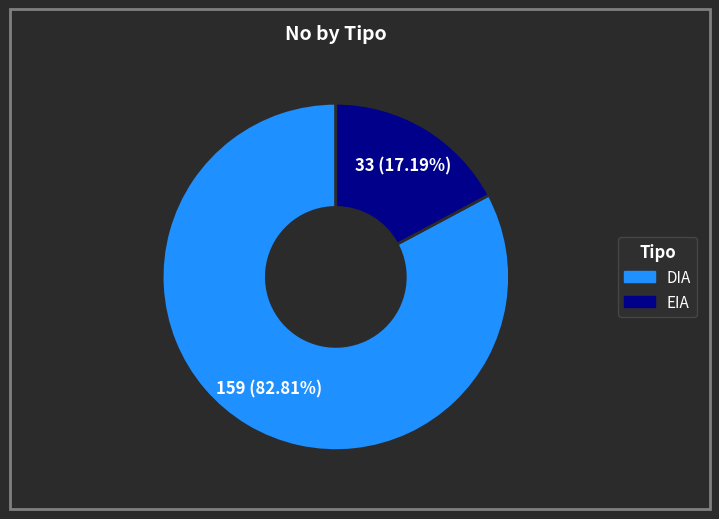

Which category has the smallest portion of the pie?

EIA